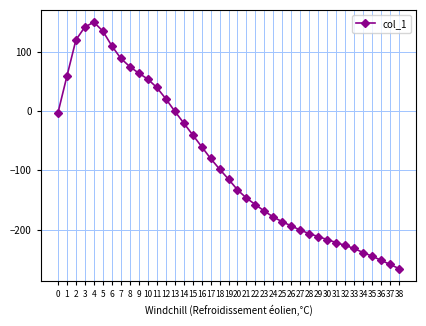

How many data points are less than -115?

19